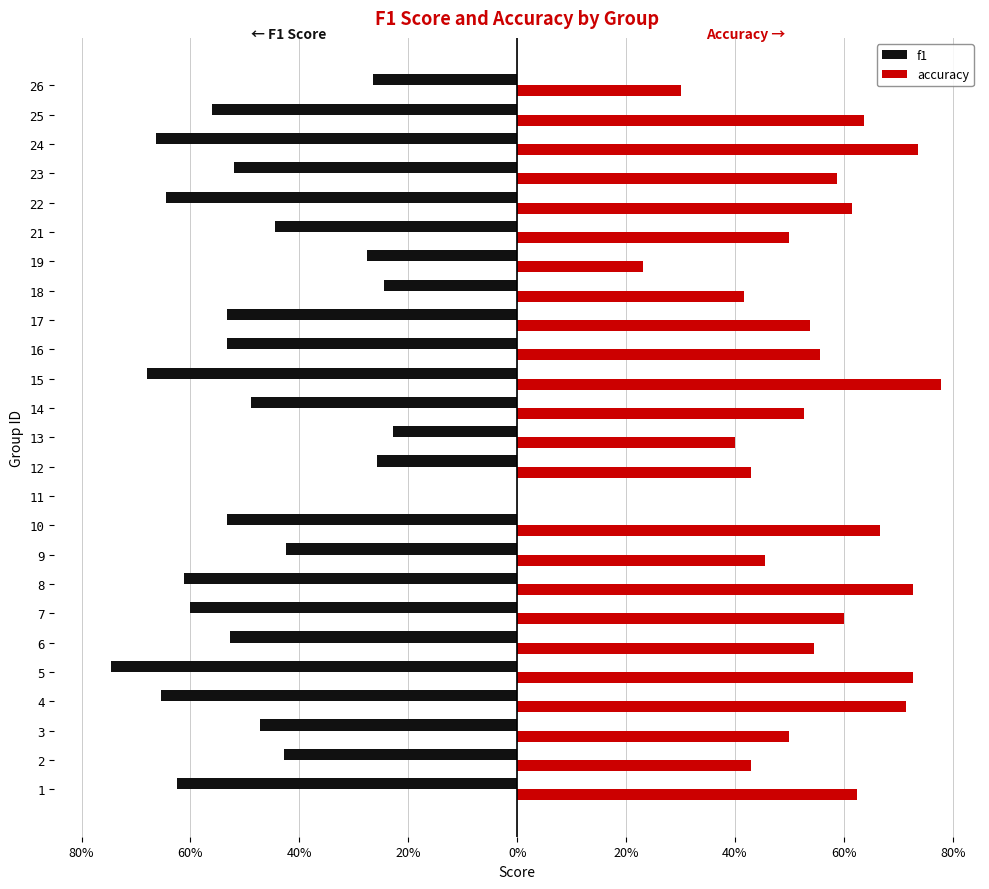

What are all the series names shown in the legend?

f1, accuracy